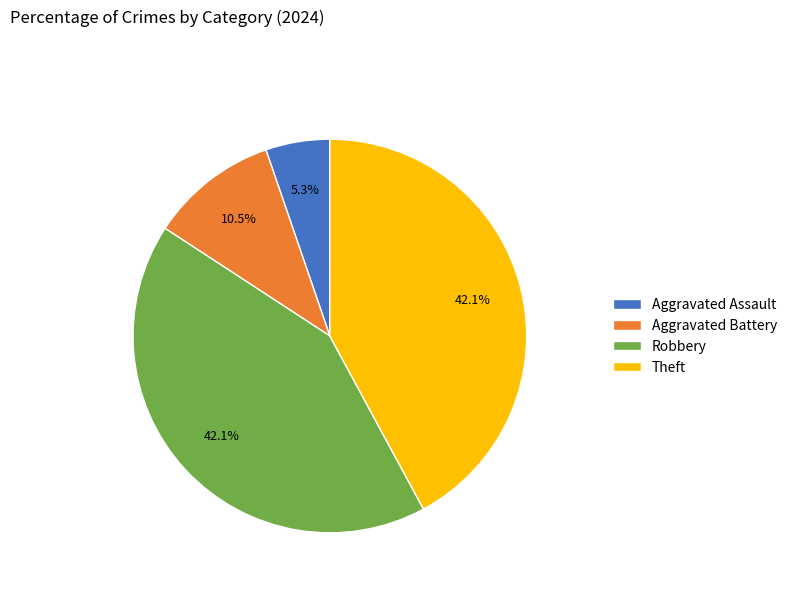

To the nearest percent, what is the difference between the largest and smallest slice percentages?

37%